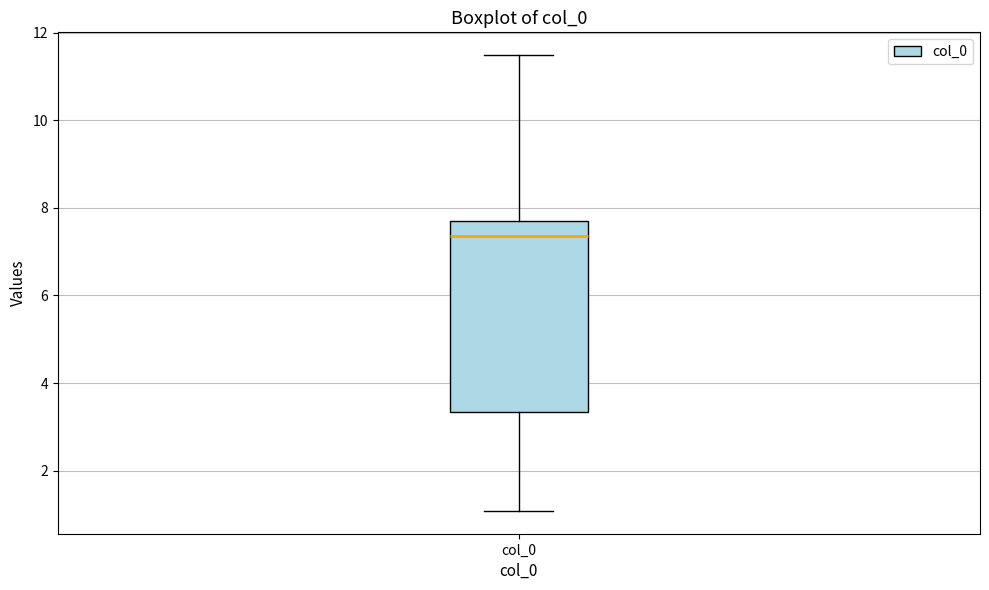

Where does the lower whisker of the box for col_0 end on the y-axis? The values are not printed on the chart, so give them approximately, as read against the axis.

1.0